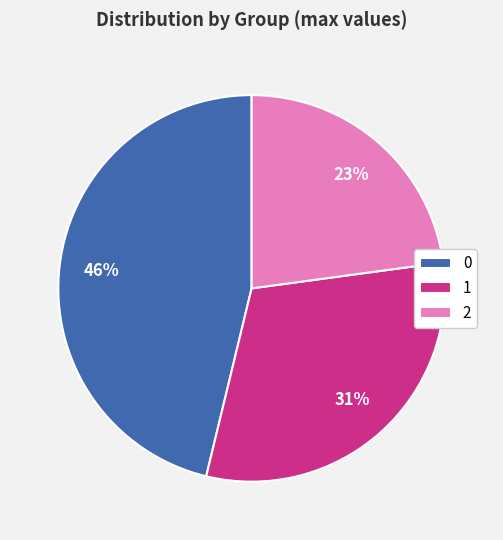

Do 2 and 0 together represent more than half of the pie?

Yes